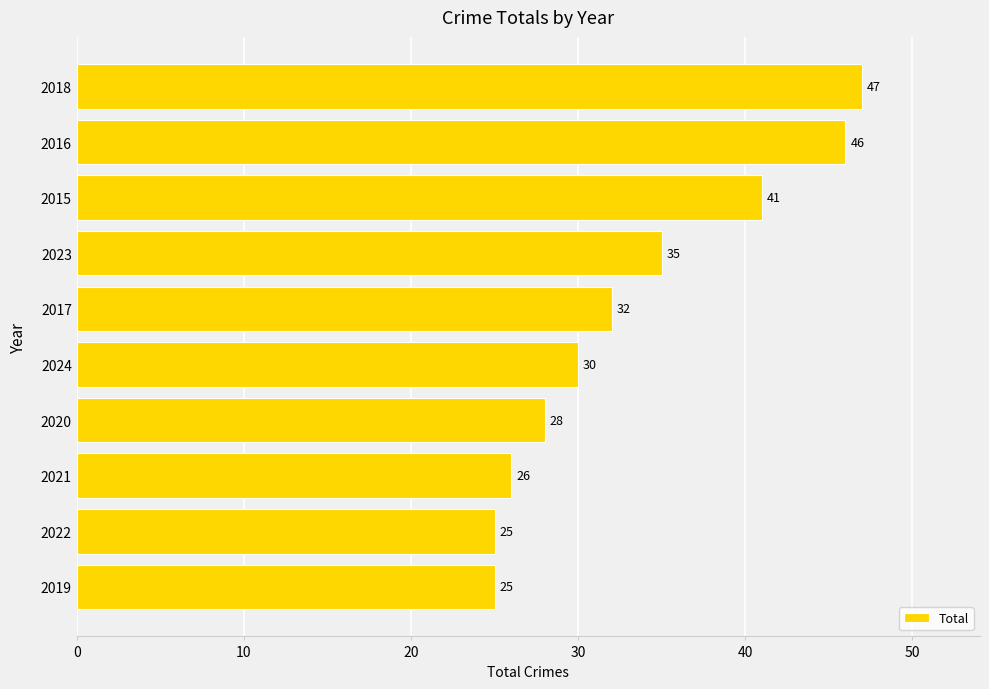

Are the bars grouped side by side (vs. stacked)?

No